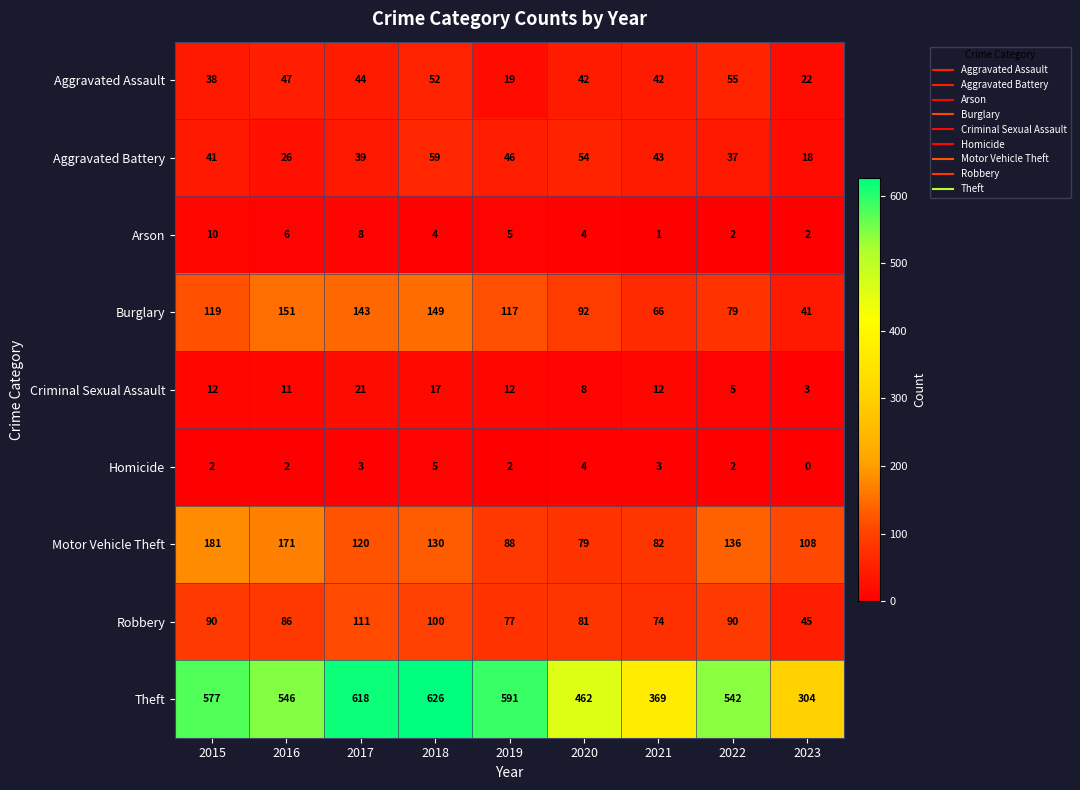

Where is Burglary nearest to the value 96?

2020